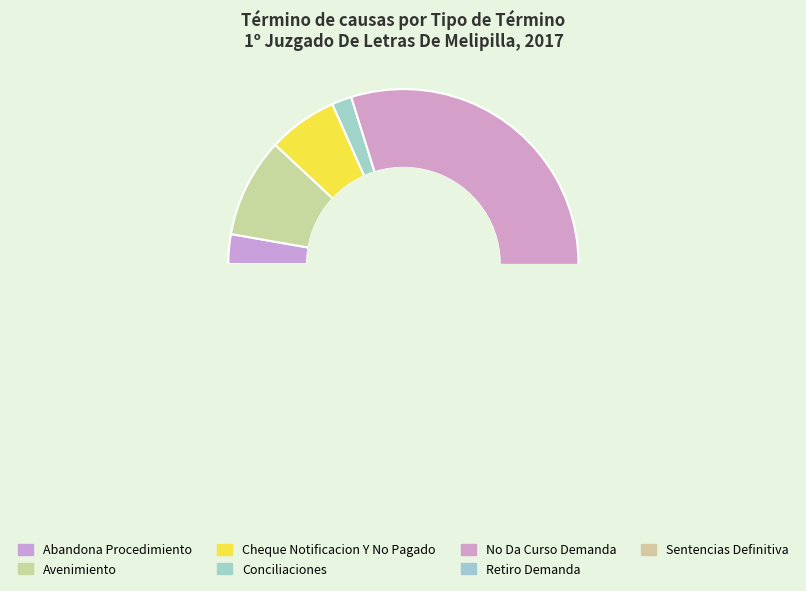

Which slice is the largest?

No Da Curso Demanda